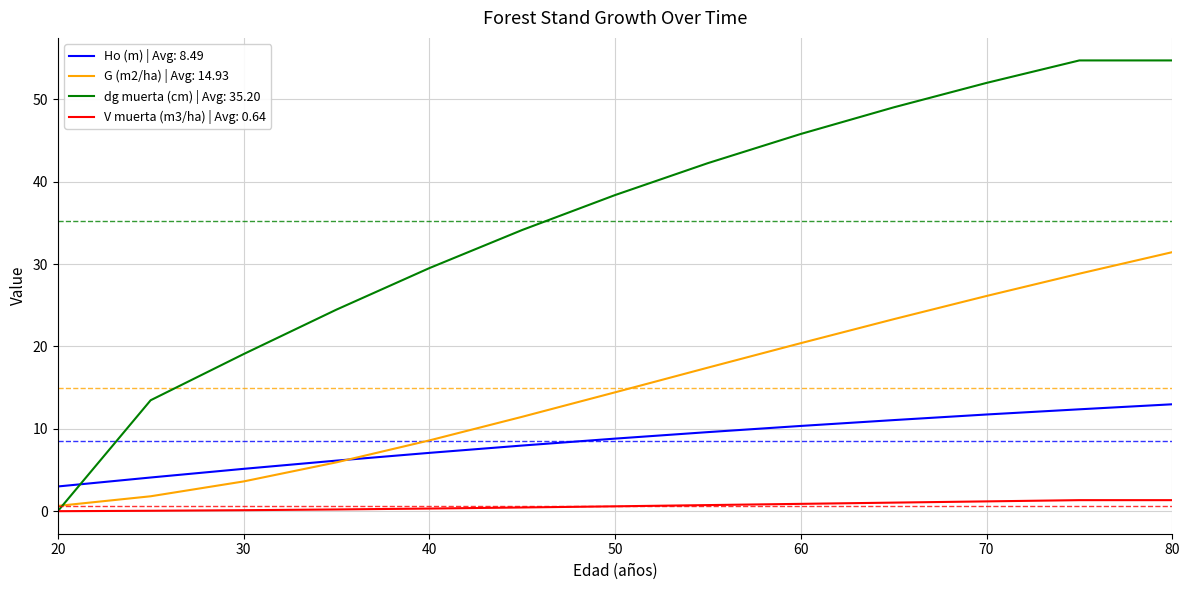

How many categories are shown in the chart?

13